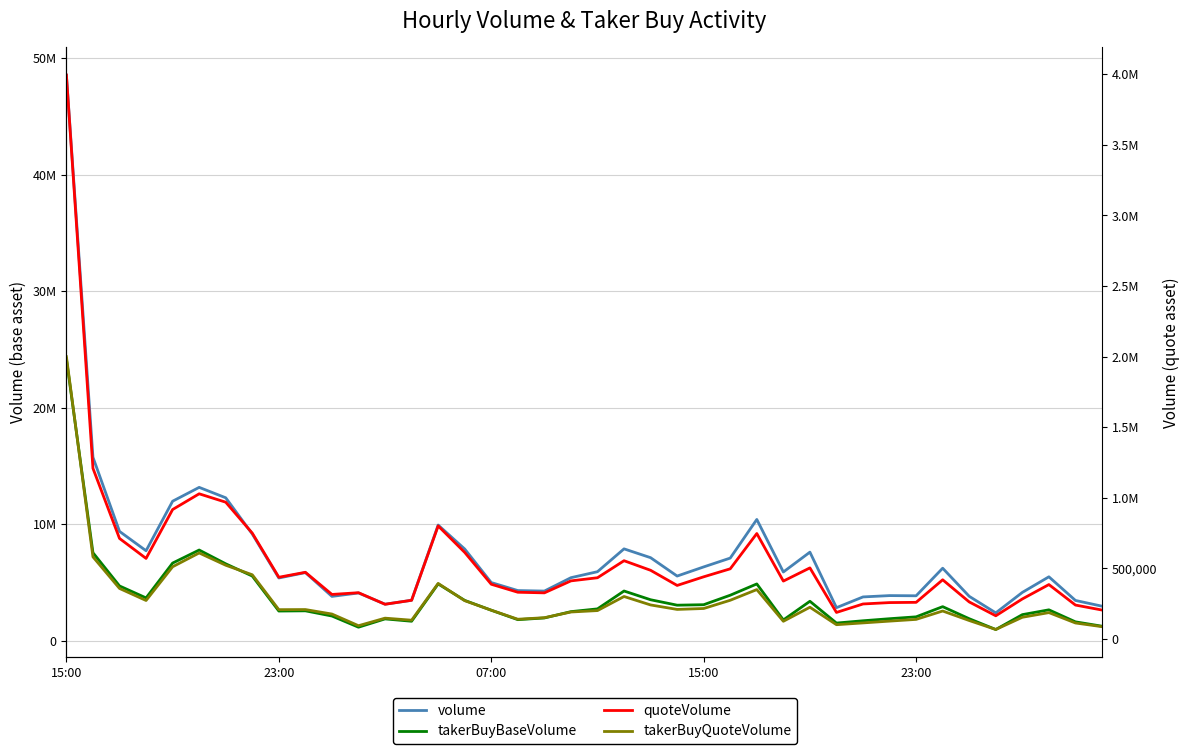

True or false: takerBuyQuoteVolume and volume cross at least once.

False